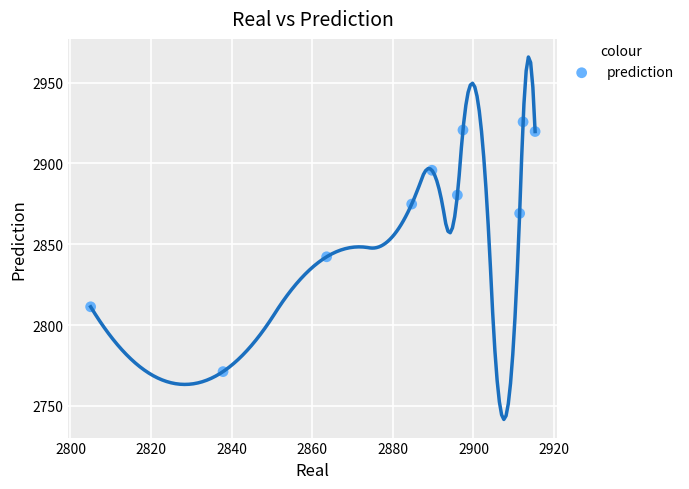

What is the average Y value?

2871.1